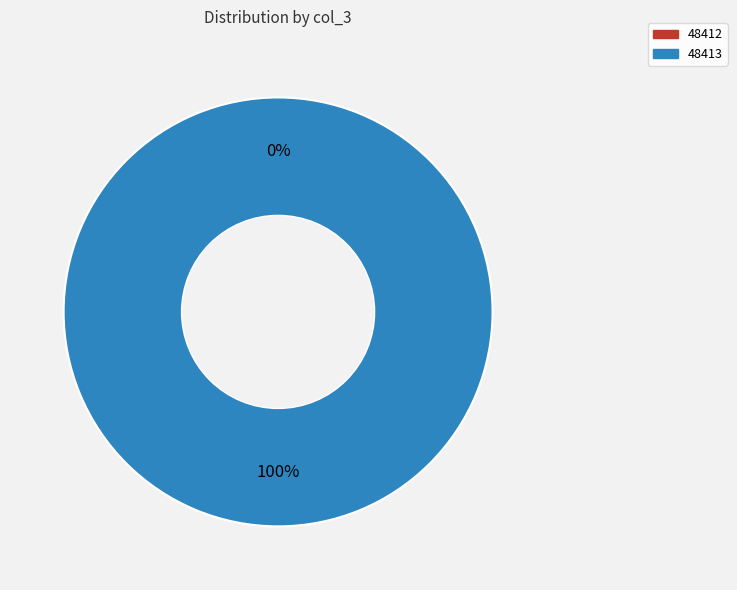

To the nearest percent, what is the combined percentage of 48413 and 48412?

100%